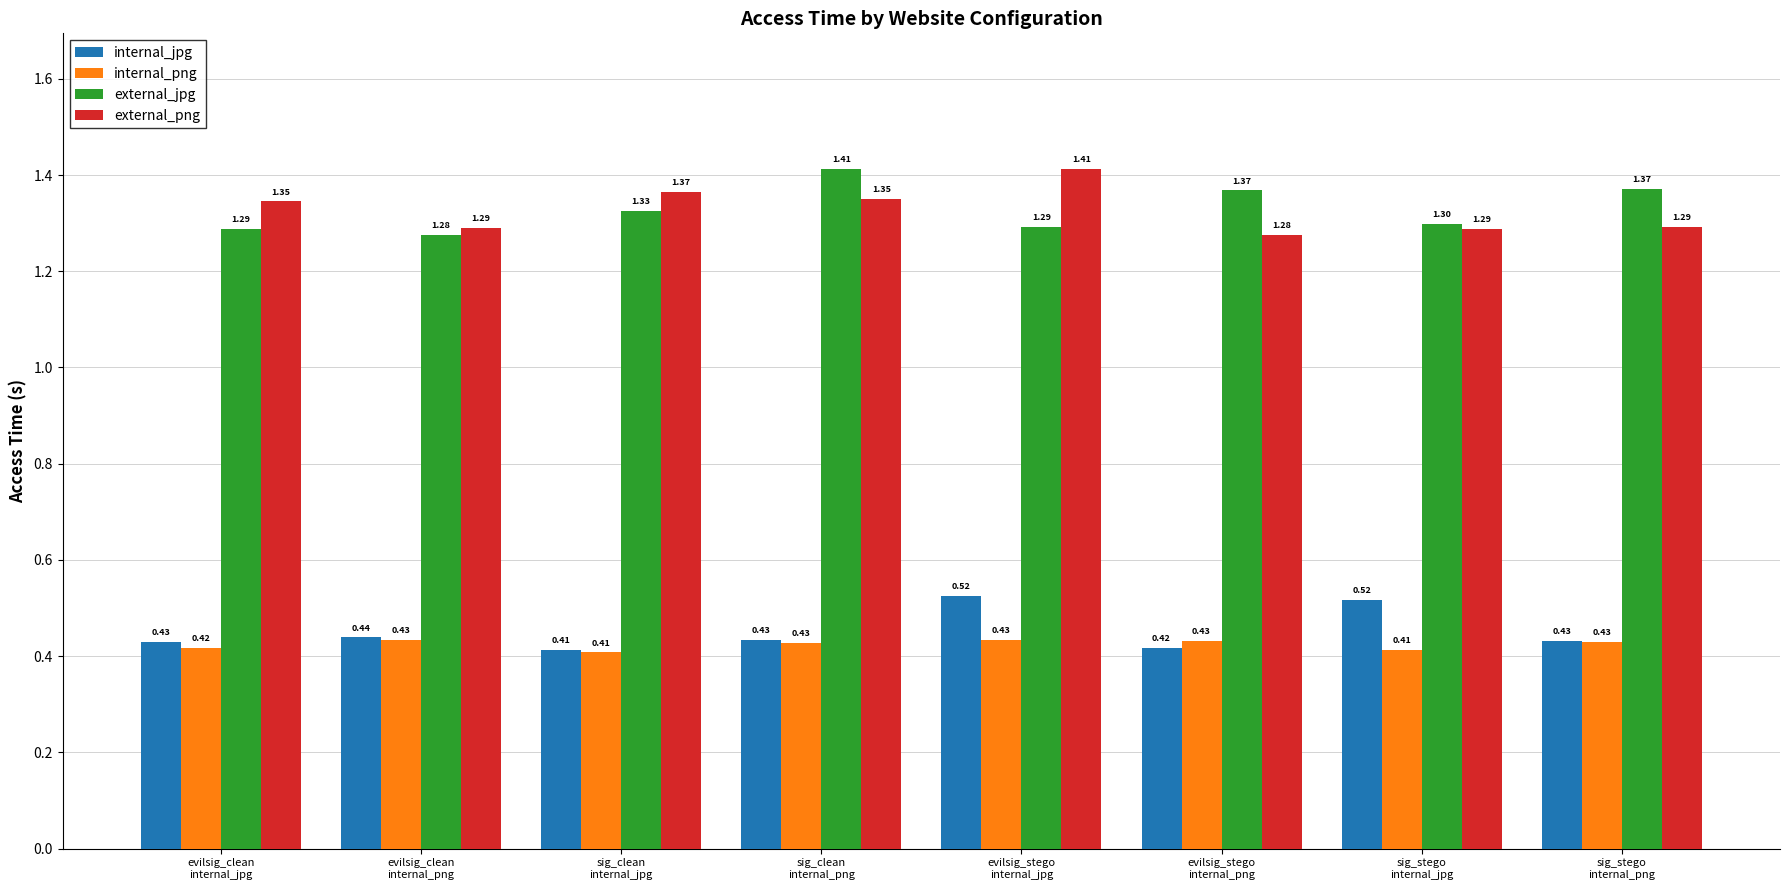

Which series has the largest total across all categories?

external_jpg